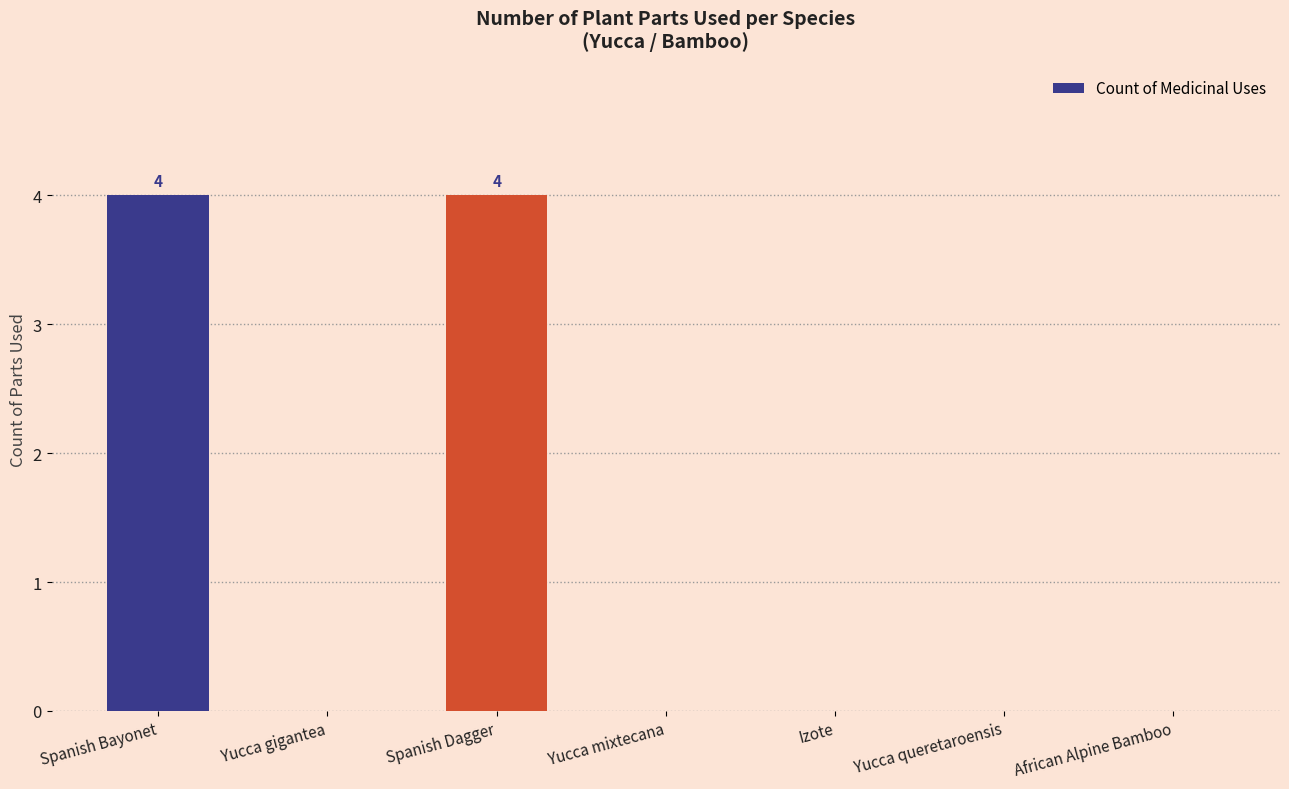

Count the number of data series in this chart.

1